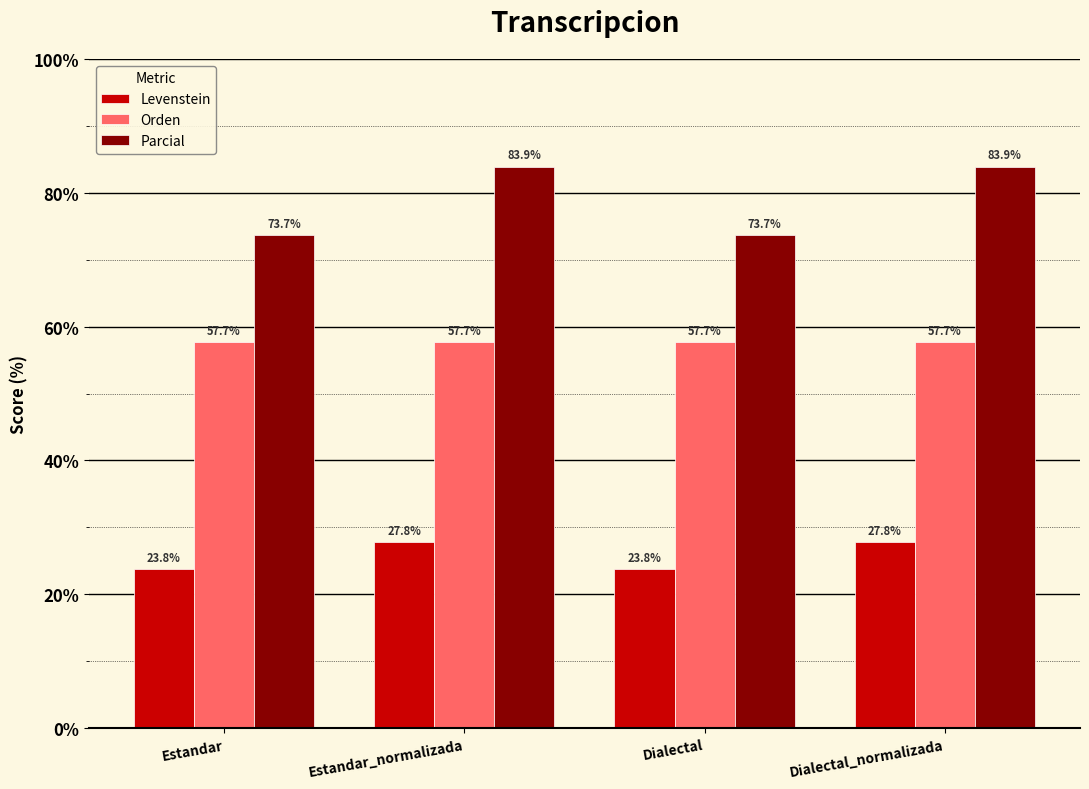

Which series changed the most between Estandar and Estandar_normalizada?

Parcial